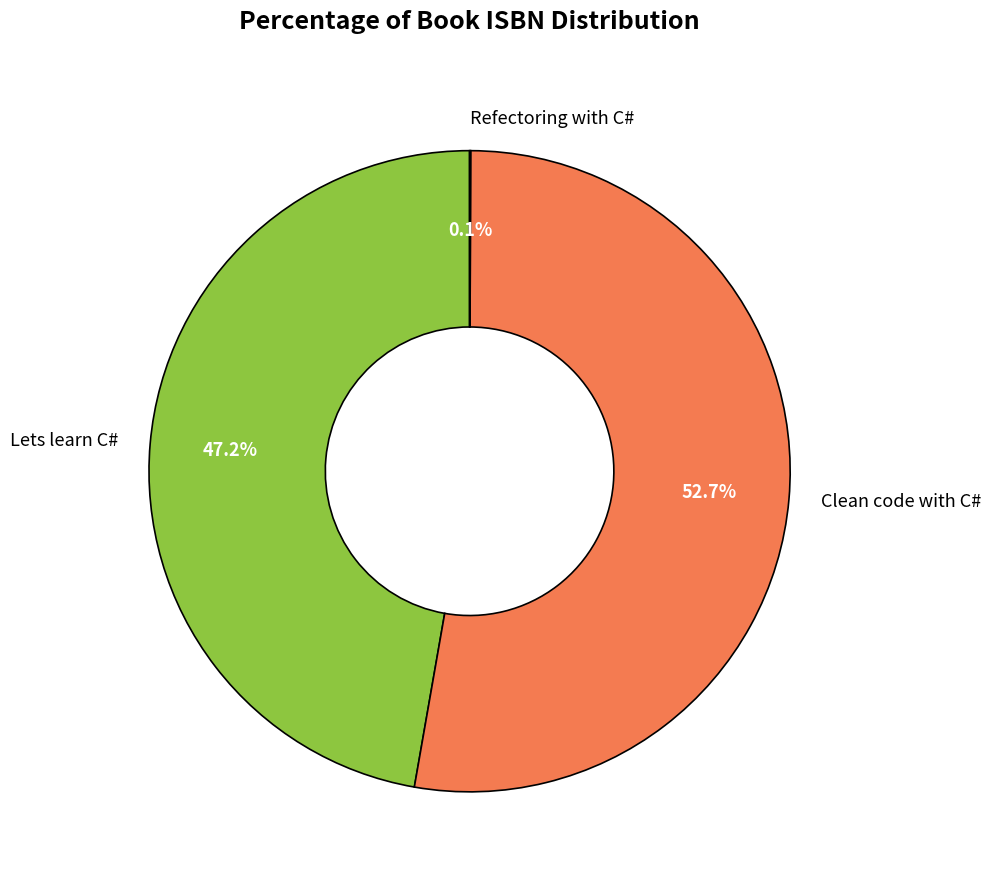

To the nearest percent, what percentage of the pie is Clean code with C#?

53%